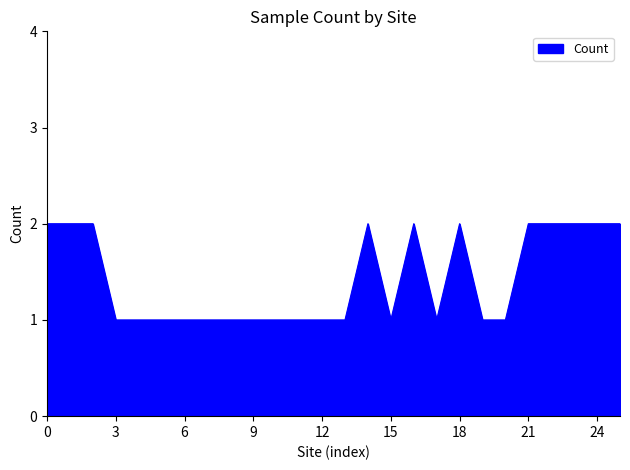

Is this an area chart (filled region under the line)?

Yes